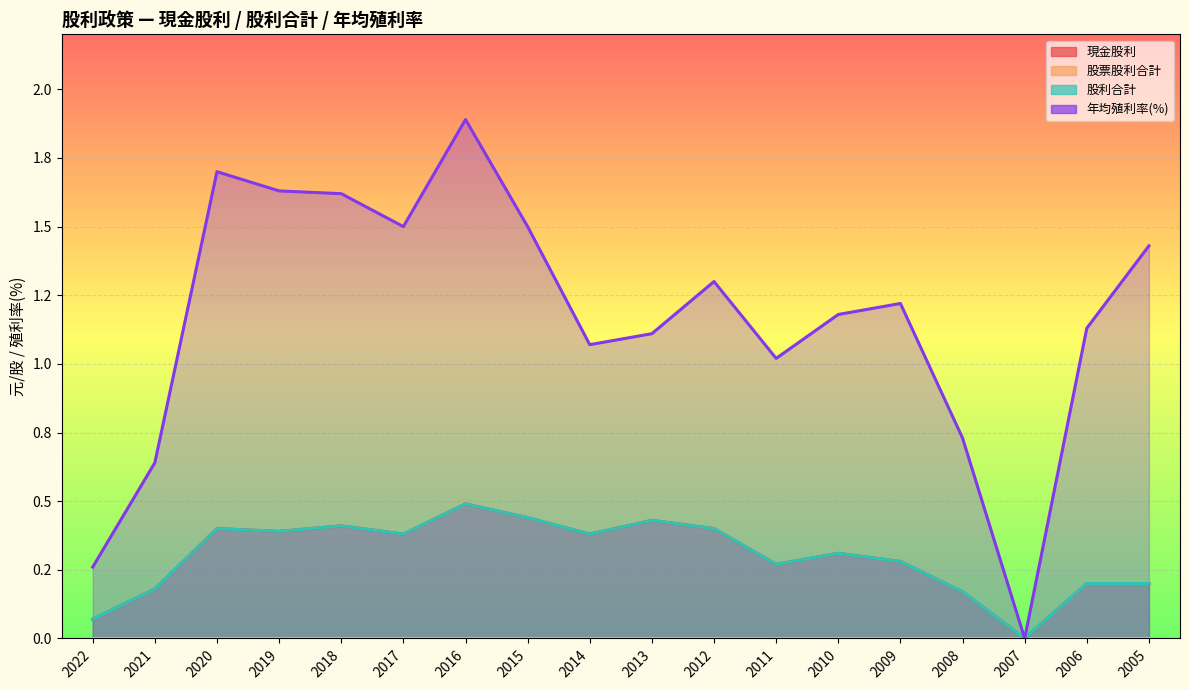

What is the greatest value displayed?

1.9